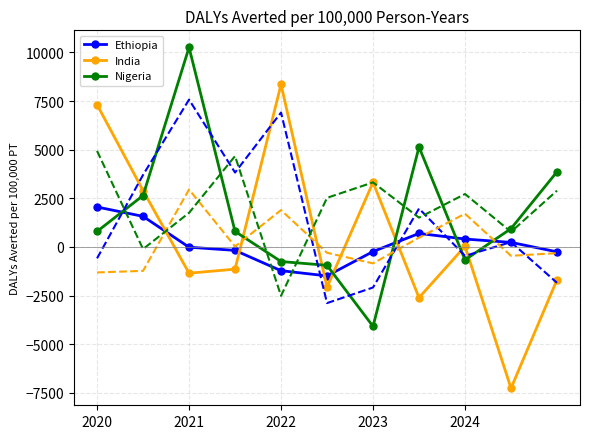

What is the maximum value shown in the chart?

10259.0